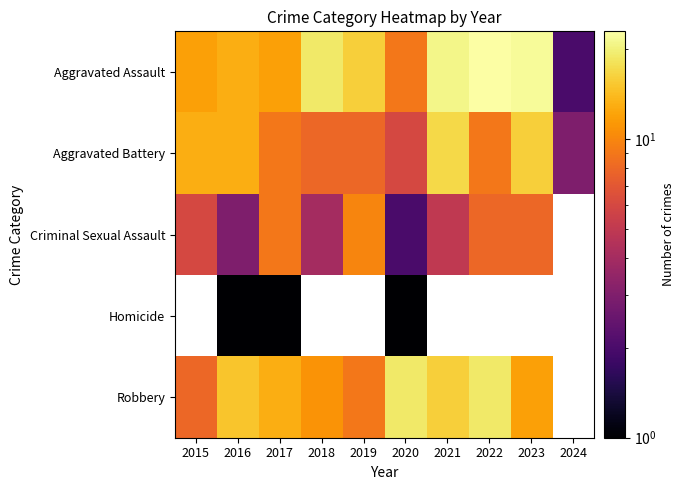

How many distinct data groups are displayed?

5